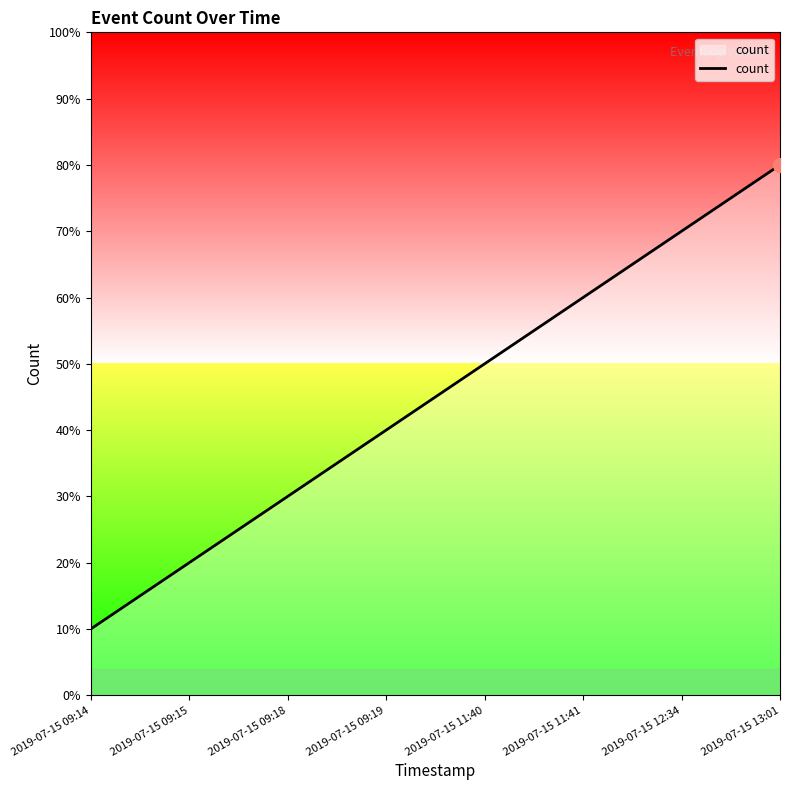

Is this an area chart (filled region under the line)?

Yes